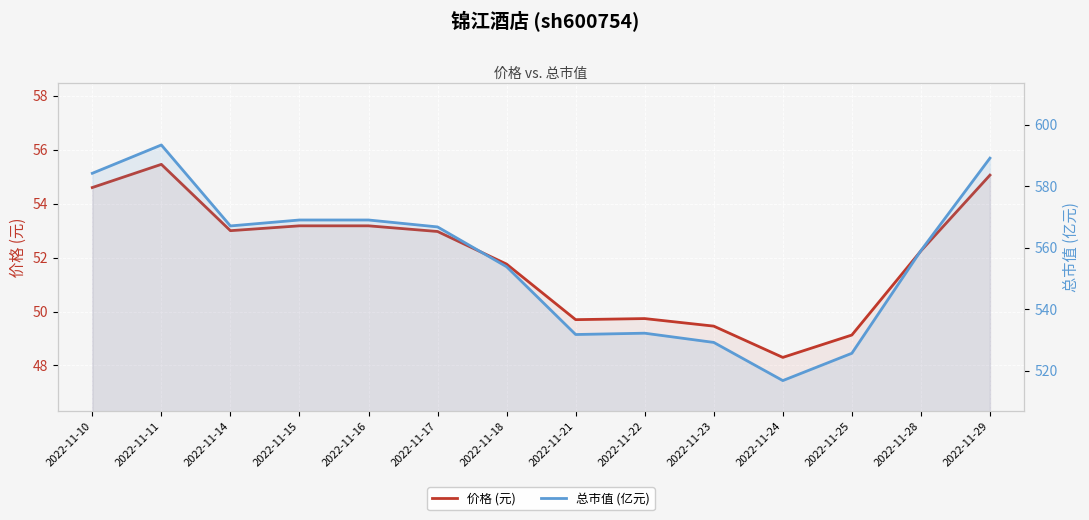

Reading right to left, list all the values displayed in this chart.

价格 (元): 2022-11-29=55.1	2022-11-28=52.2	2022-11-25=49.1	2022-11-24=48.3	2022-11-23=49.5	2022-11-22=49.7	2022-11-21=49.7	2022-11-18=51.8	2022-11-17=53.0	2022-11-16=53.2	2022-11-15=53.2	2022-11-14=53.0	2022-11-11=55.5	2022-11-10=54.6
总市值 (亿元): 2022-11-29=589.2	2022-11-28=559.1	2022-11-25=525.7	2022-11-24=516.8	2022-11-23=529.2	2022-11-22=532.2	2022-11-21=531.8	2022-11-18=553.9	2022-11-17=566.8	2022-11-16=569.0	2022-11-15=569.0	2022-11-14=567.1	2022-11-11=593.5	2022-11-10=584.2